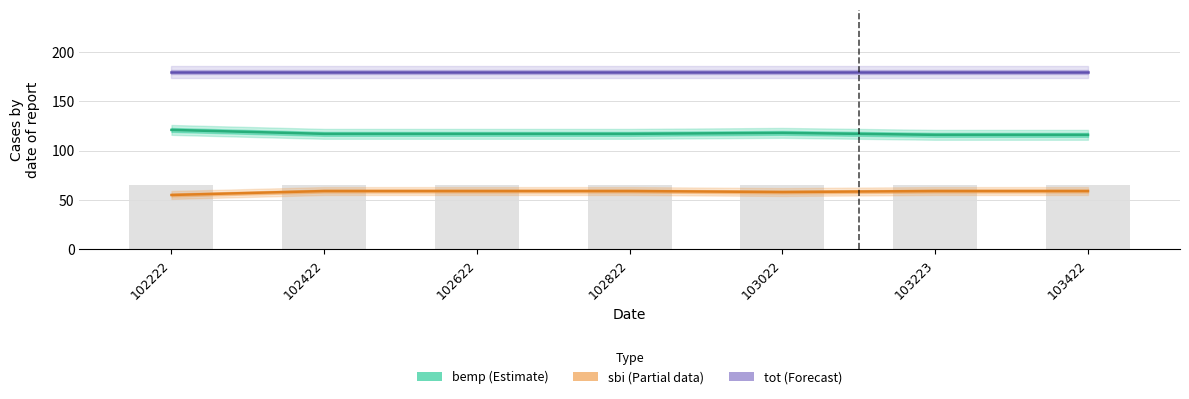

Which series has the largest range (max minus min)?

bemp